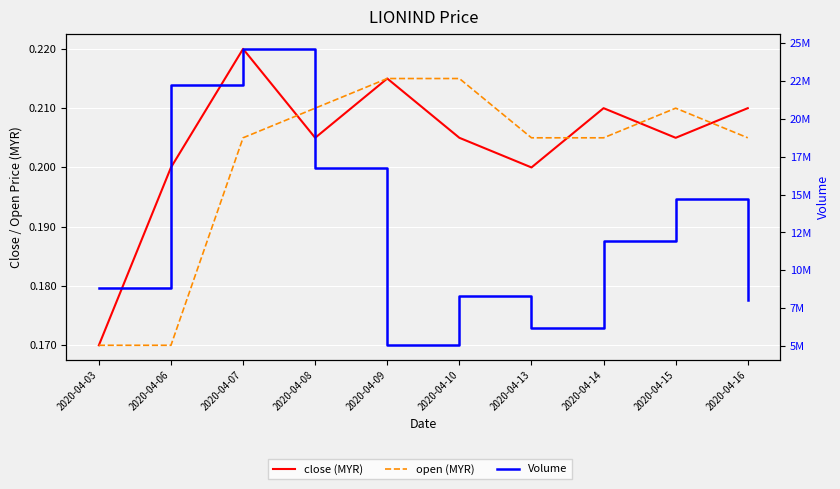

What is the approximate value of open (MYR) at 2020-04-09?

0.2